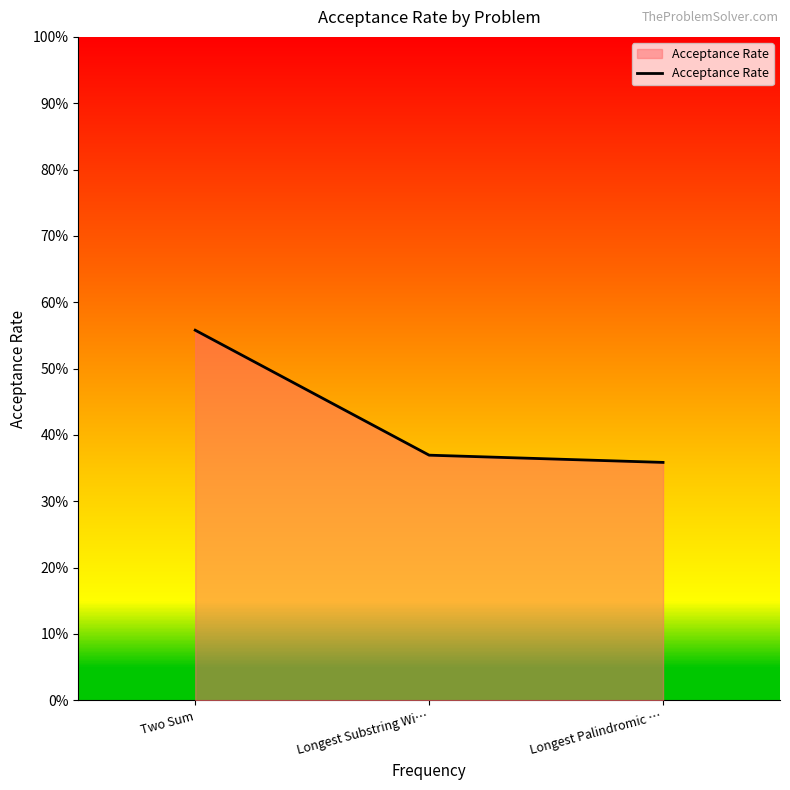

List the labels in order of value, largest first.

Two Sum, Longest Substring Wi…, Longest Palindromic …